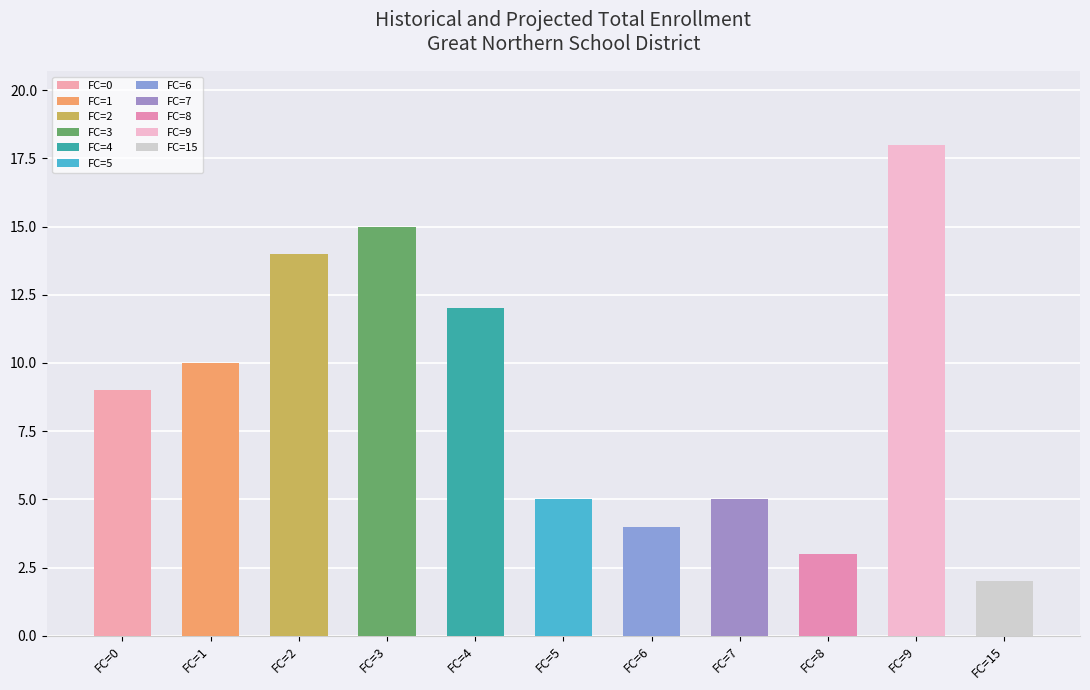

Which label corresponds to the largest value in the chart?

9